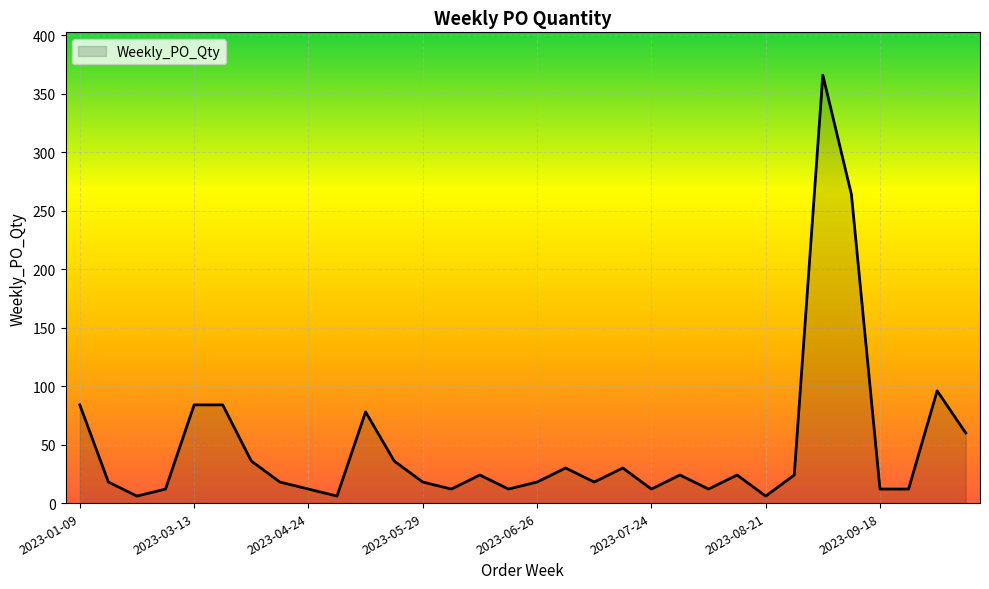

What is the difference between the maximum and minimum values?

360